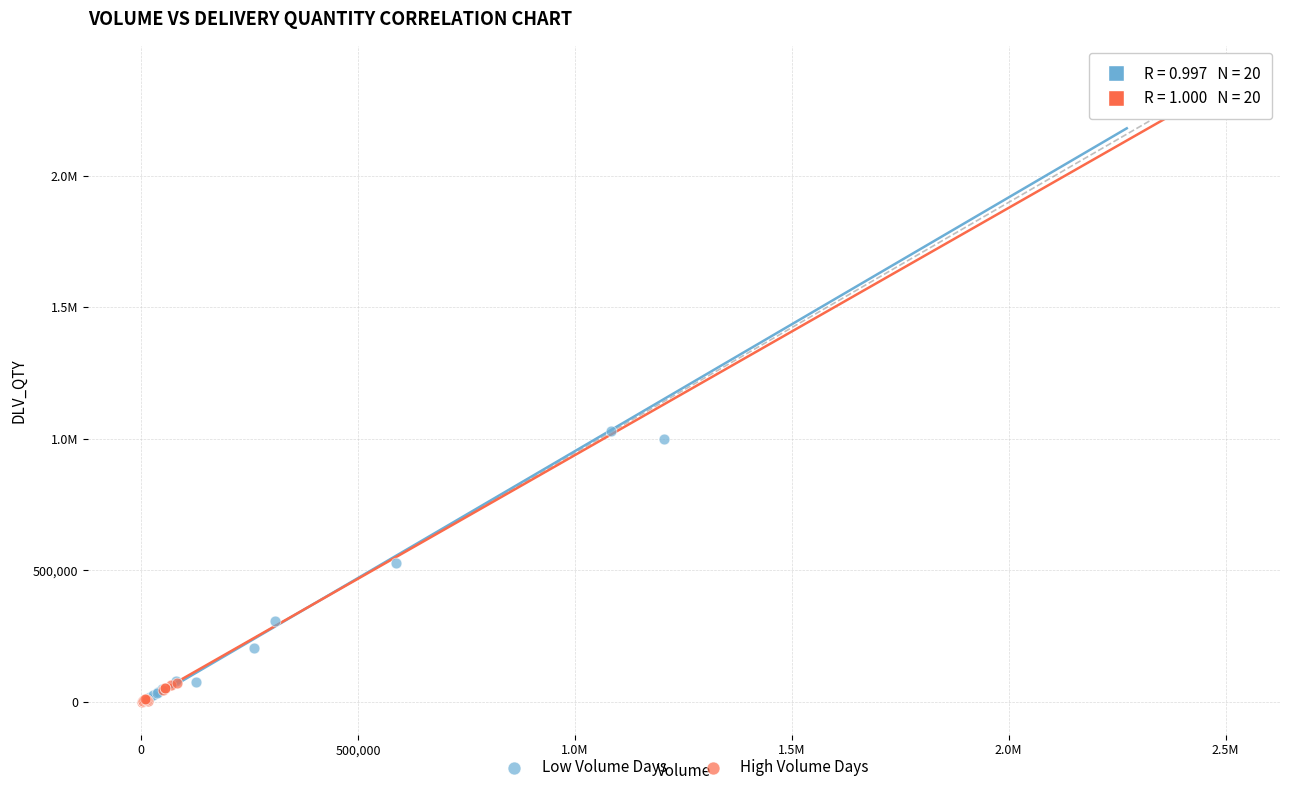

What are all the series names shown in the legend?

Low Volume Days, High Volume Days